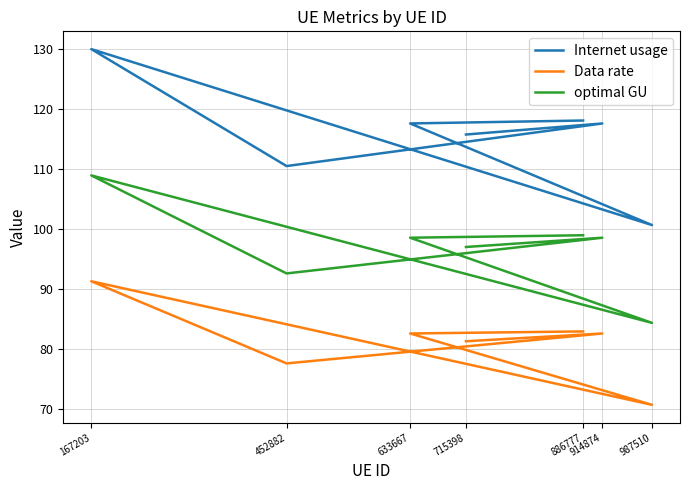

Is this an area chart (filled region under the line)?

No